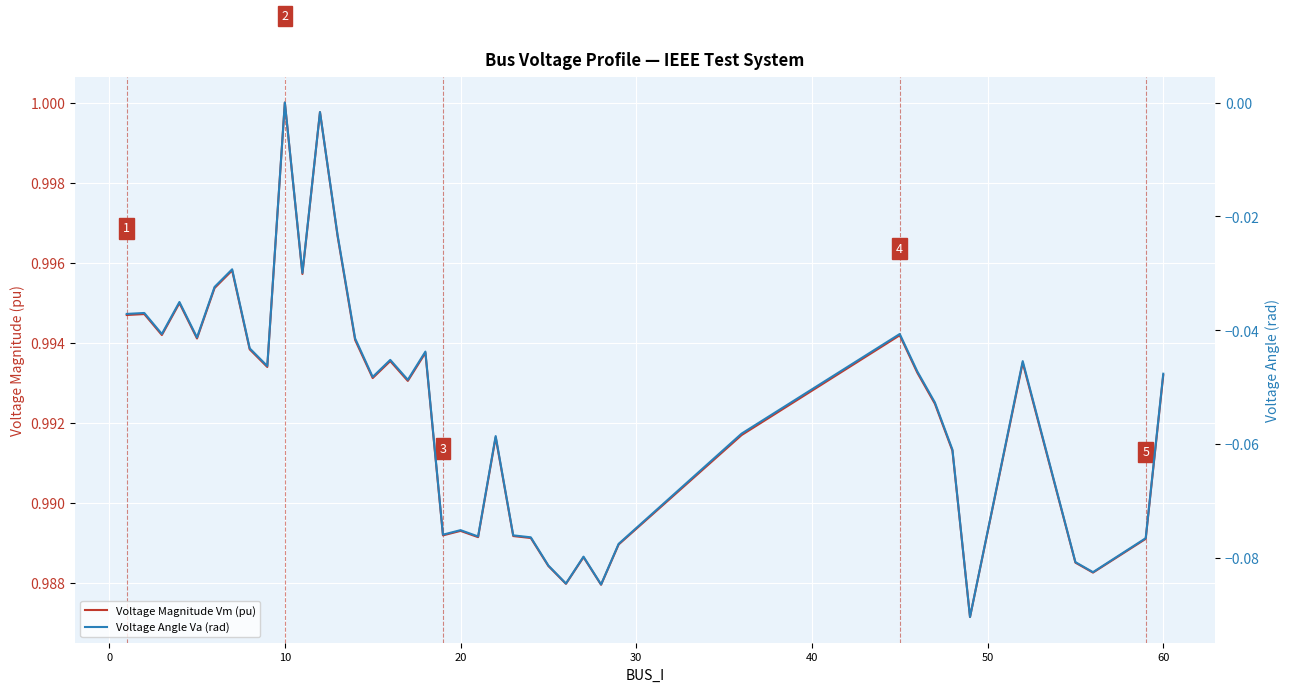

True or false: Voltage Angle Va (rad) and Voltage Magnitude Vm (pu) intersect in this chart.

False